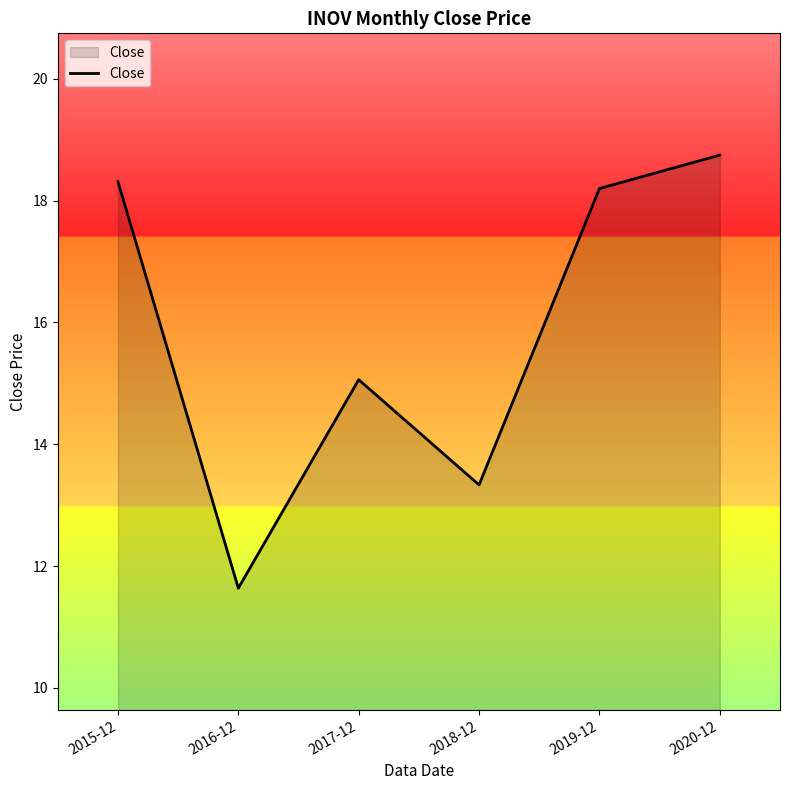

What is the difference between the maximum and minimum values?

7.1